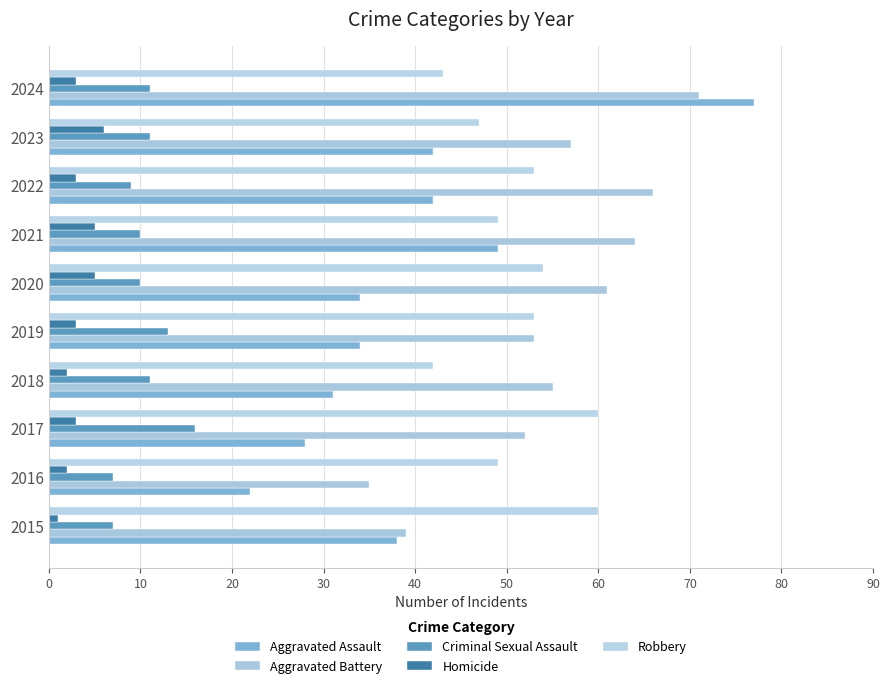

What is the value of the Criminal Sexual Assault bar at the 10th from the left?

11